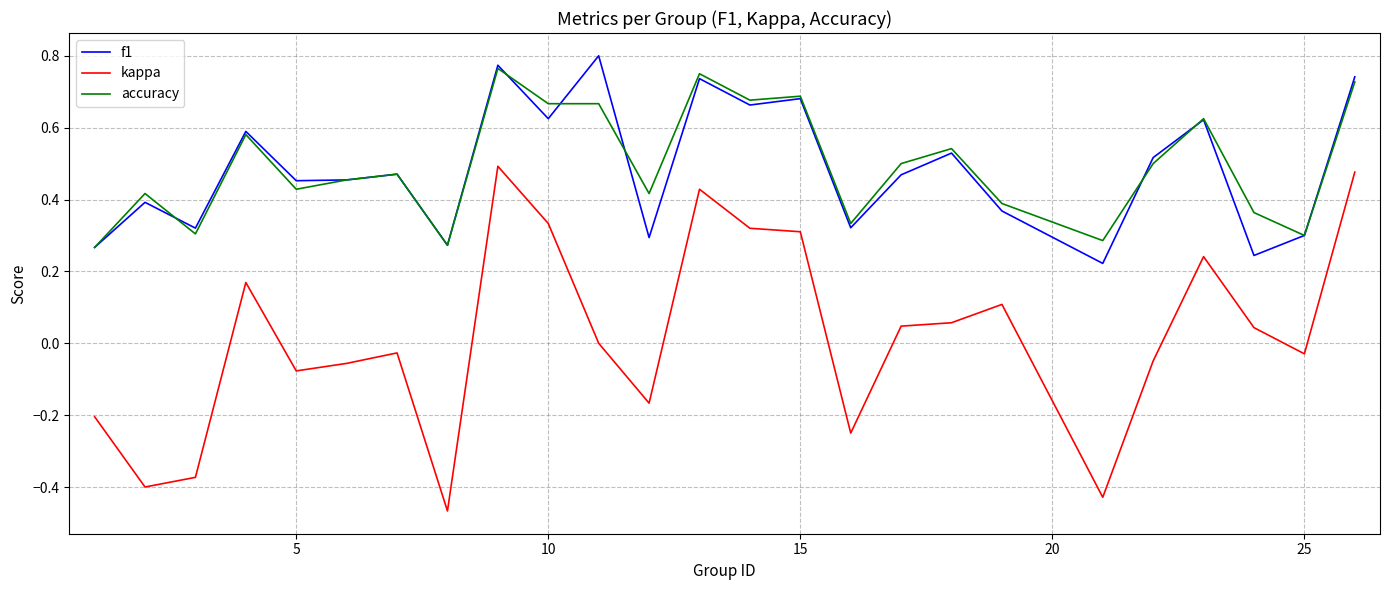

Which series has the widest spread of values?

kappa